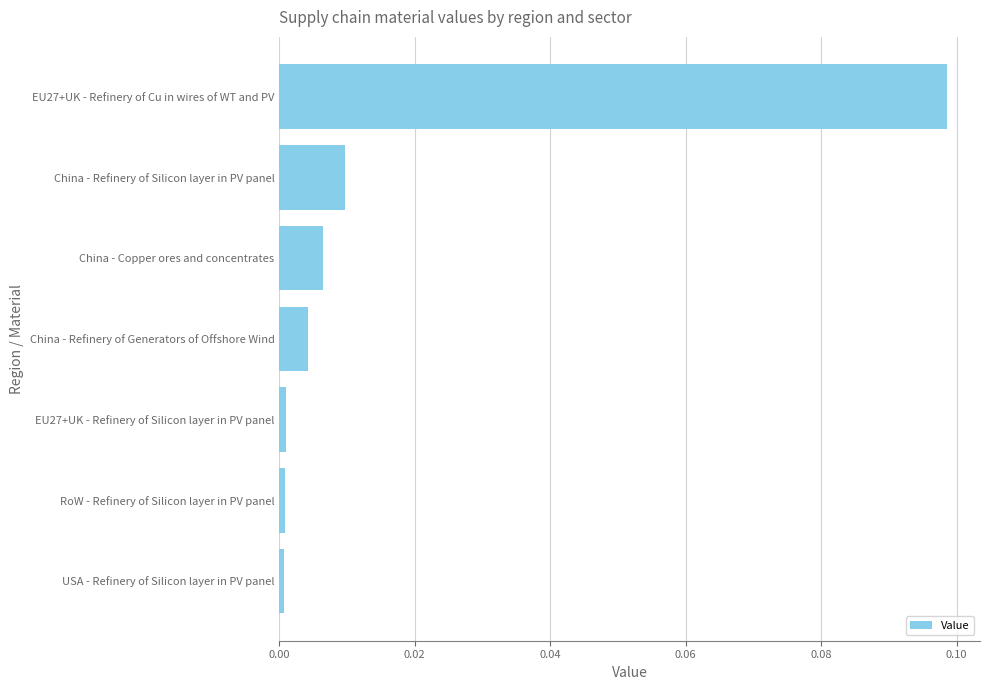

What is the label of the 1st bar from the top?

EU27+UK - Refinery of Cu in wires of WT and PV